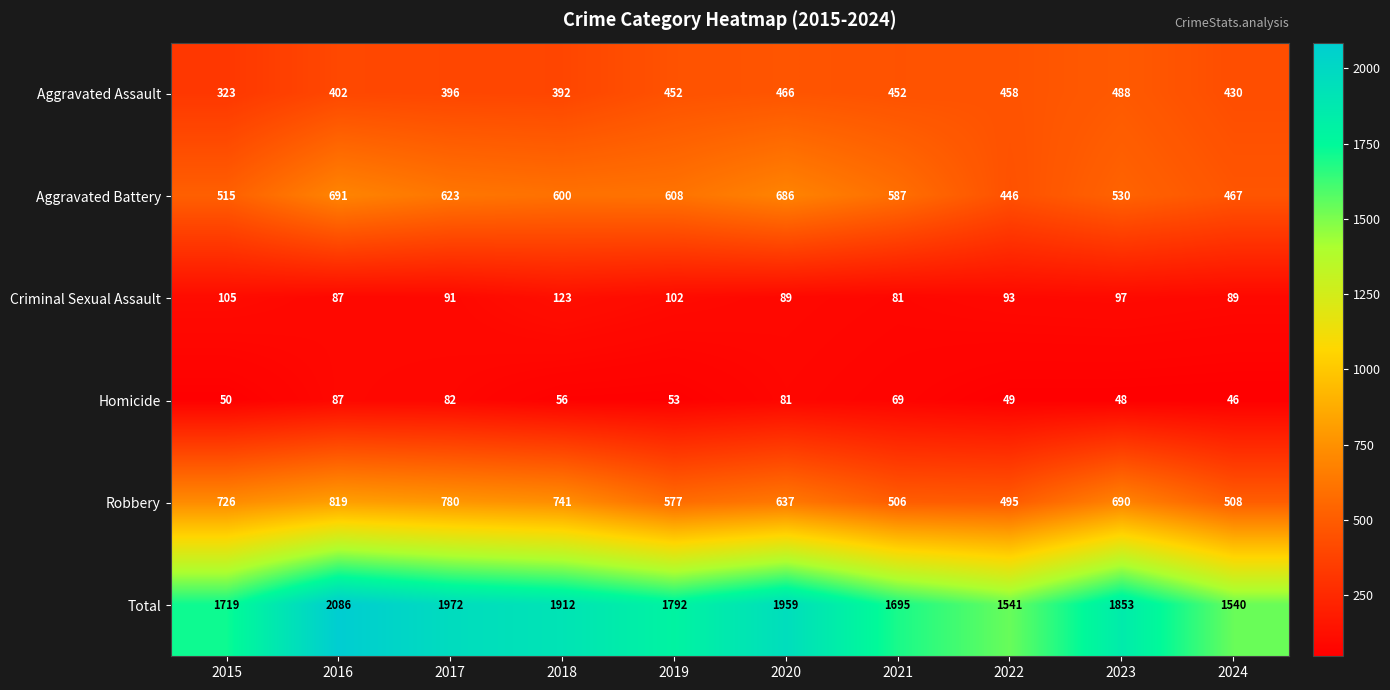

At 2020, list the series in order from smallest to largest.

Homicide, Criminal Sexual Assault, Aggravated Assault, Robbery, Aggravated Battery, Total